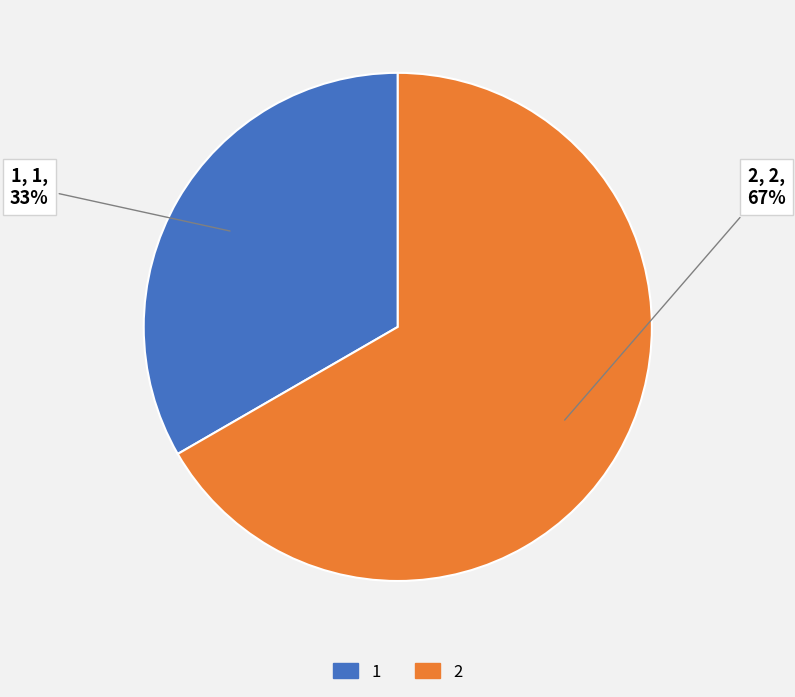

Rank the categories by value from highest to lowest.

2, 1